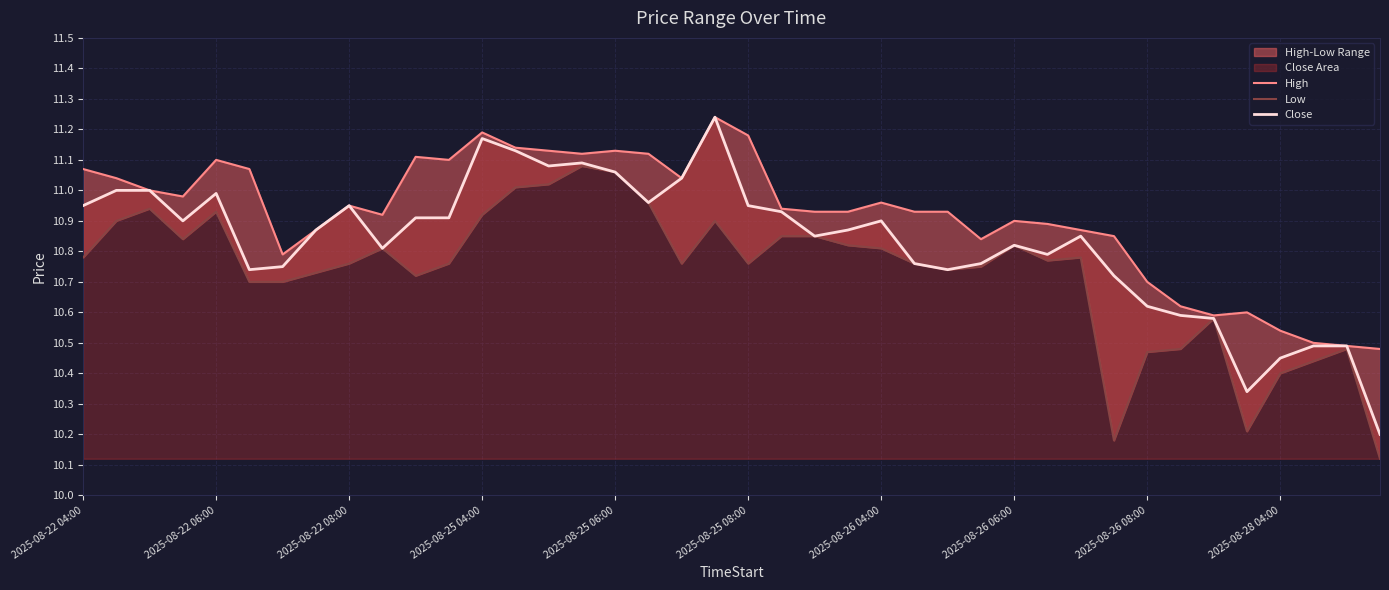

What is the total value across all series at 34?

31.7